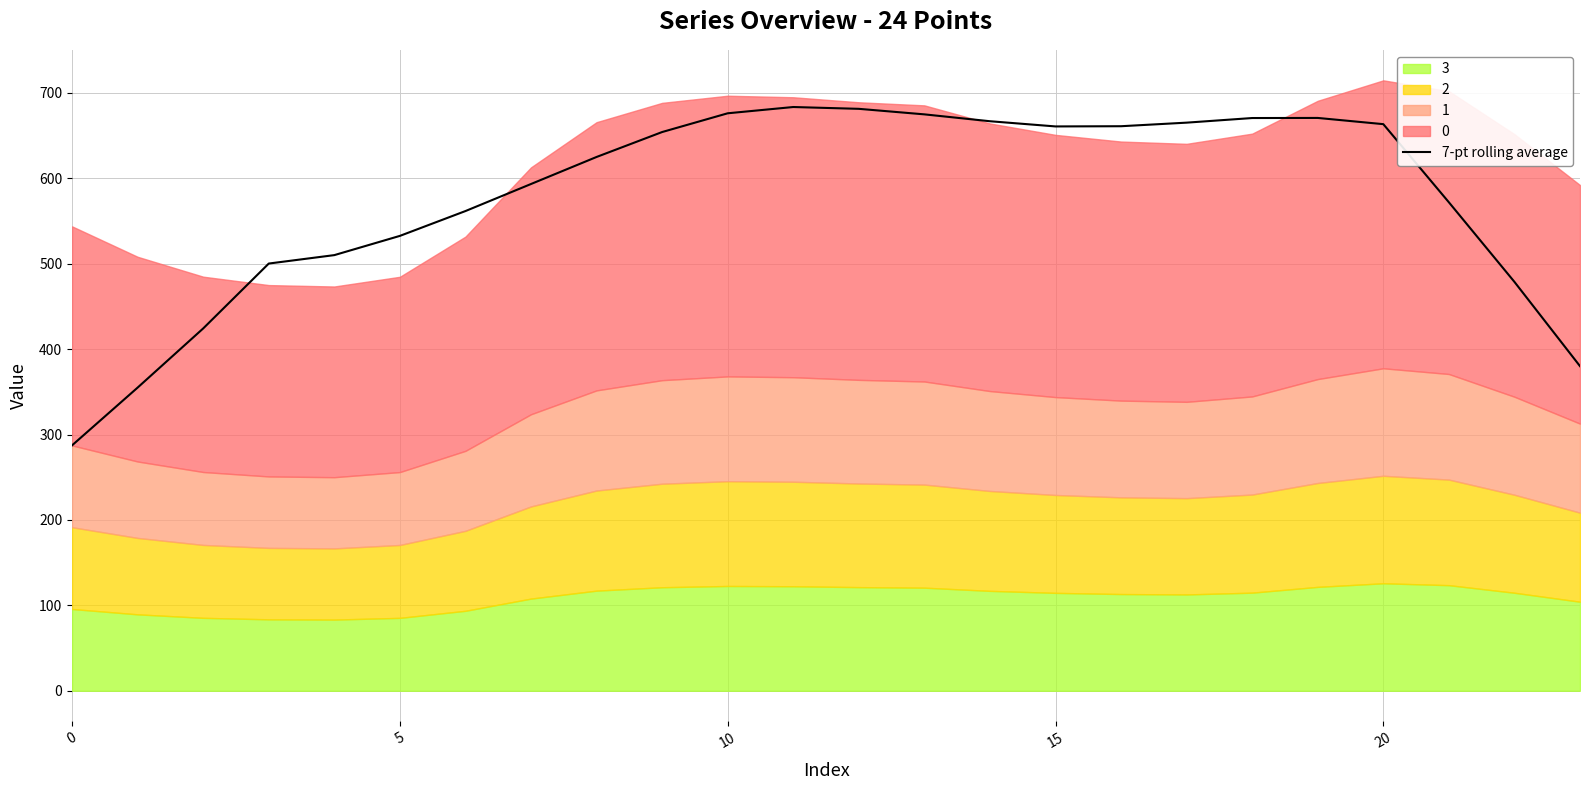

What is the maximum value for 7-pt rolling average?

683.6